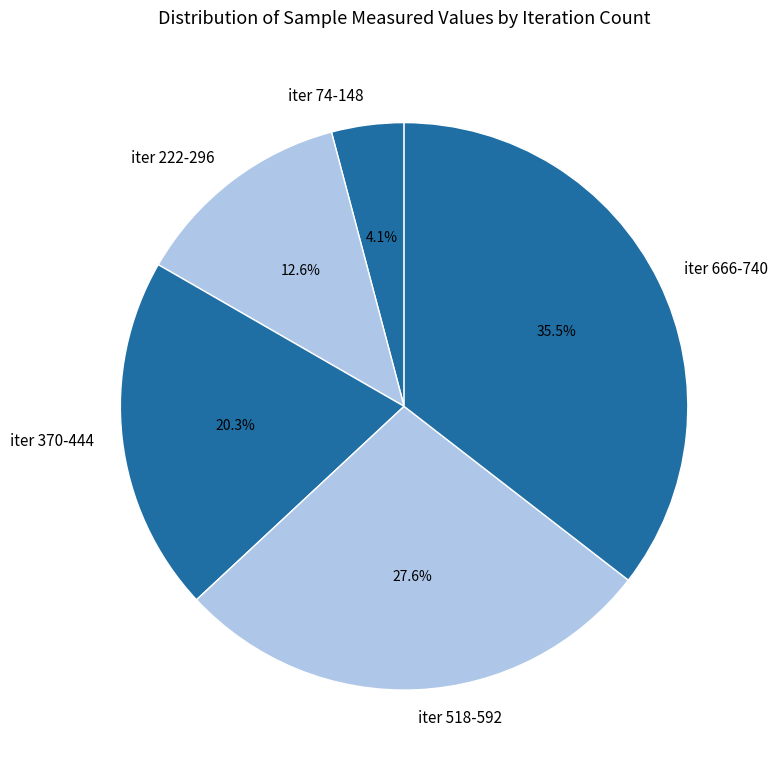

Which slice is the largest?

iter 666-740